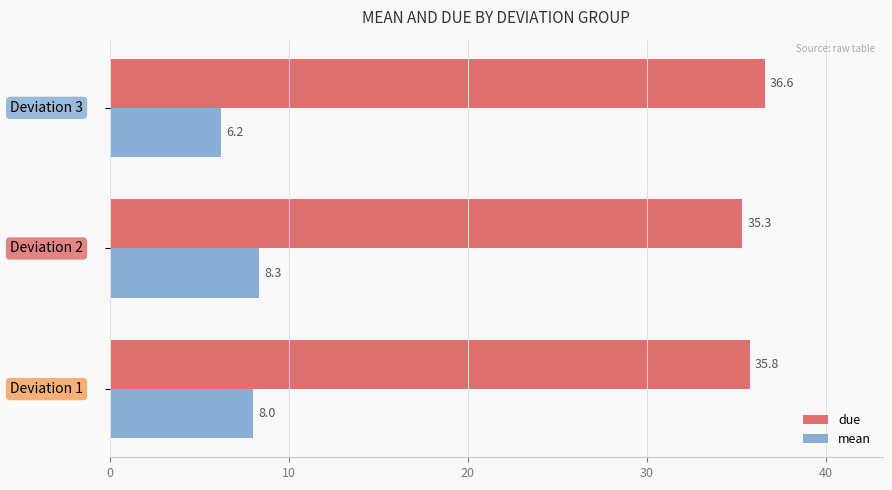

At how many categories does at least one series exceed 13?

3